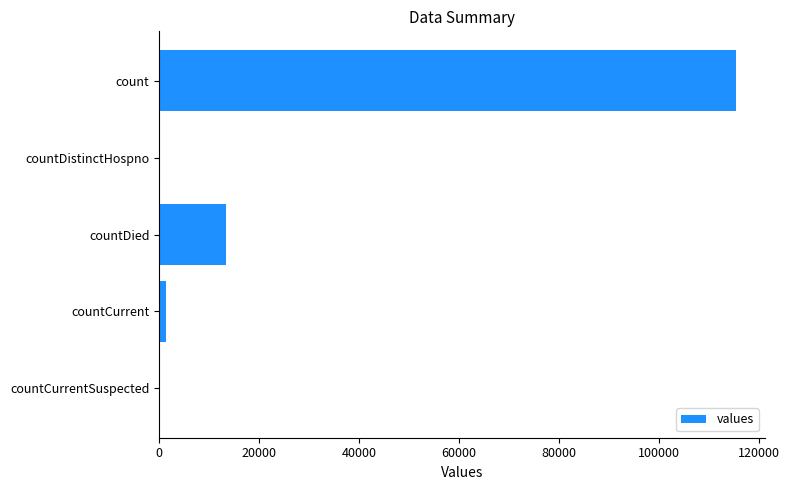

Between countDistinctHospno and count, which is larger?

count